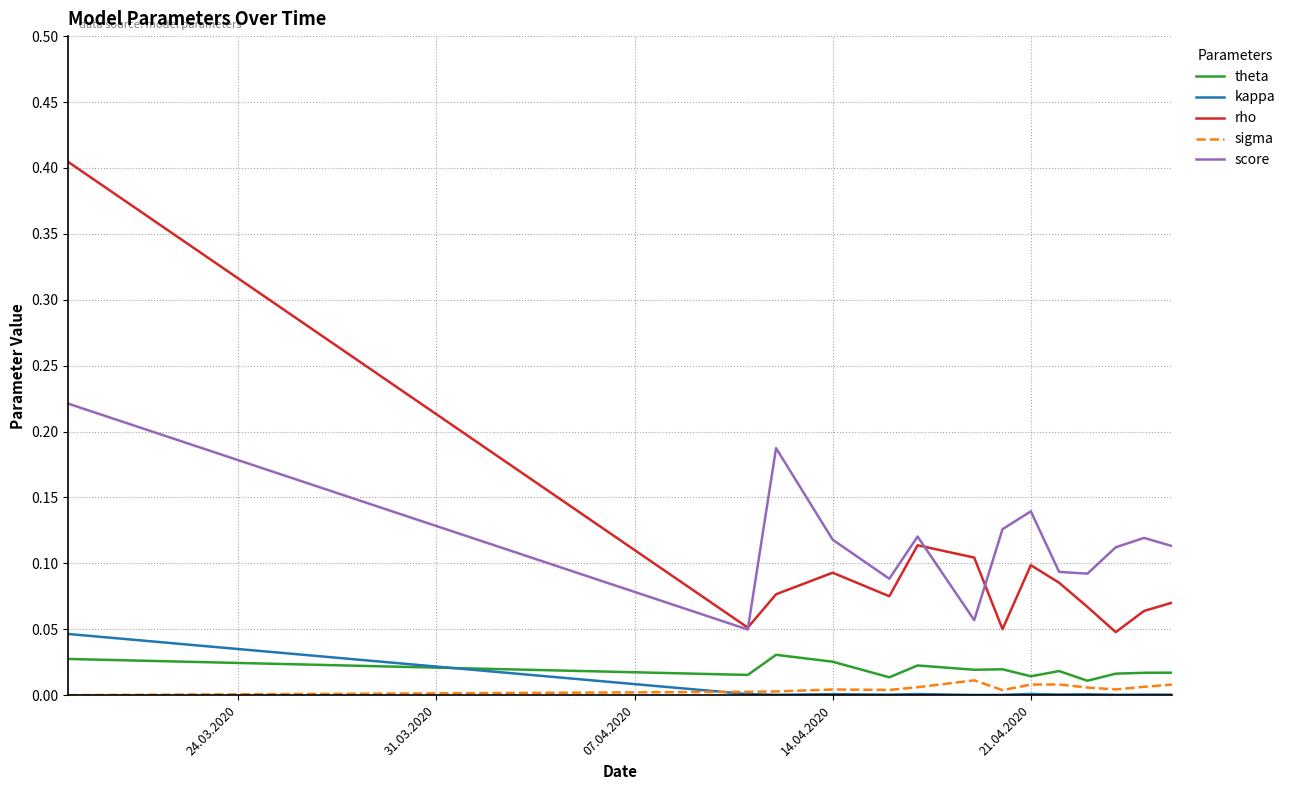

Which series has the largest range (max minus min)?

rho